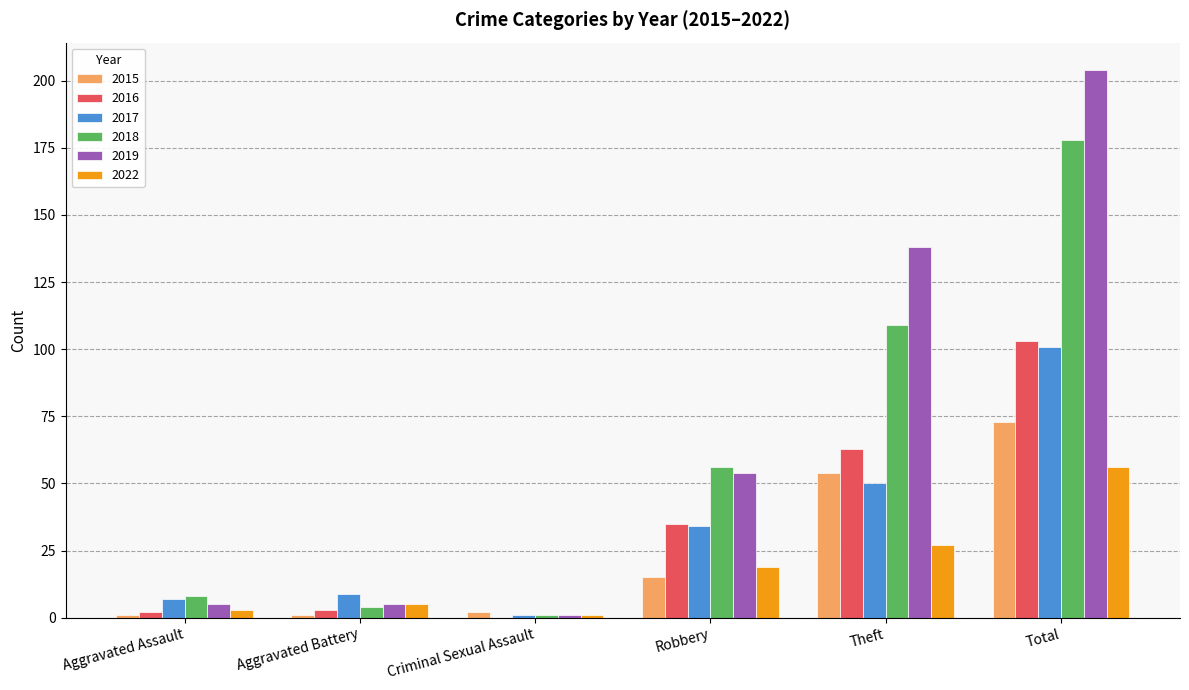

Reading right to left, extract all data points from this chart.

2015: Total=73	Theft=54	Robbery=15	Criminal Sexual Assault=2	Aggravated Battery=1	Aggravated Assault=1
2016: Total=103	Theft=63	Robbery=35	Criminal Sexual Assault=0	Aggravated Battery=3	Aggravated Assault=2
2017: Total=101	Theft=50	Robbery=34	Criminal Sexual Assault=1	Aggravated Battery=9	Aggravated Assault=7
2018: Total=178	Theft=109	Robbery=56	Criminal Sexual Assault=1	Aggravated Battery=4	Aggravated Assault=8
2019: Total=204	Theft=138	Robbery=54	Criminal Sexual Assault=1	Aggravated Battery=5	Aggravated Assault=5
2022: Total=56	Theft=27	Robbery=19	Criminal Sexual Assault=1	Aggravated Battery=5	Aggravated Assault=3